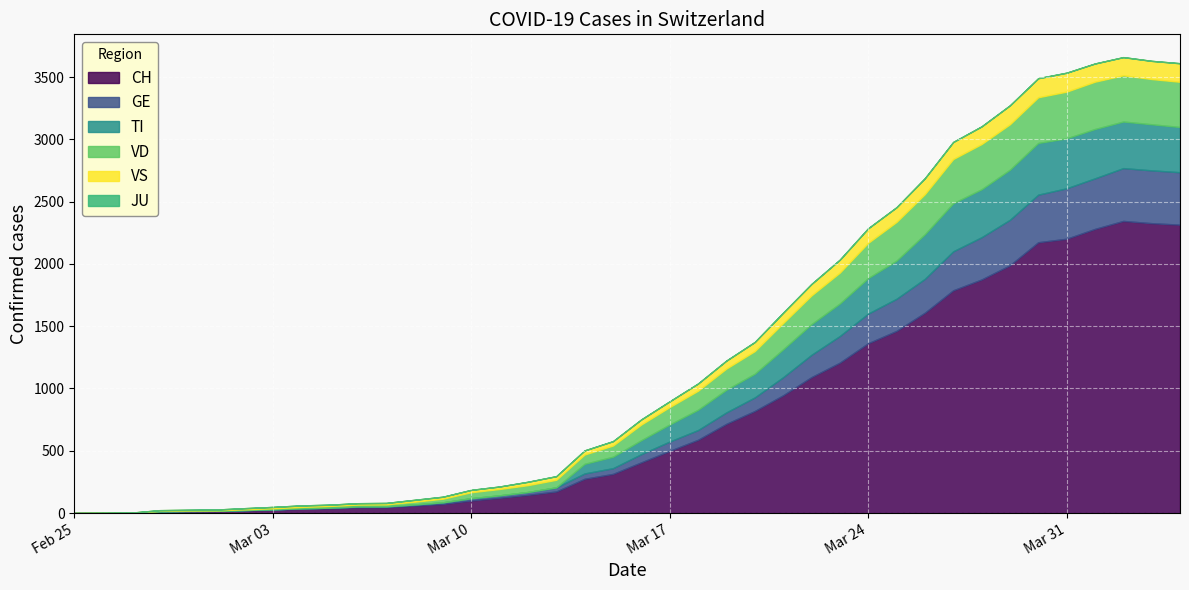

How many times do GE and TI cross each other?

2